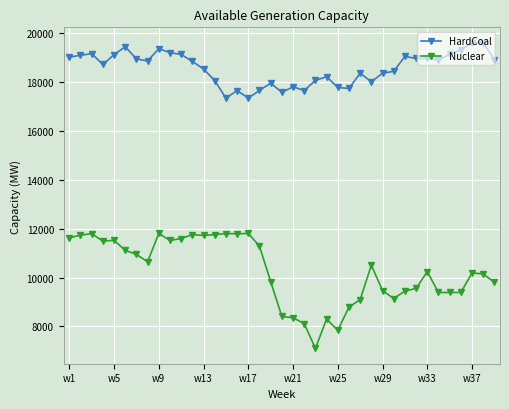

At how many categories does at least one series exceed 11066?

39